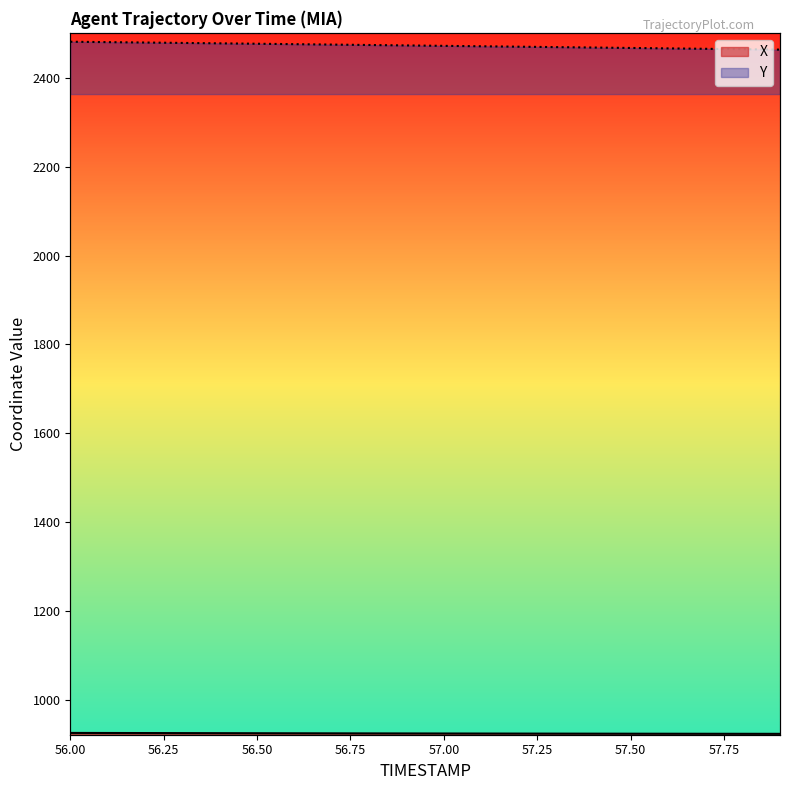

True or false: X has a value of 1434.7 at 57.4.

False